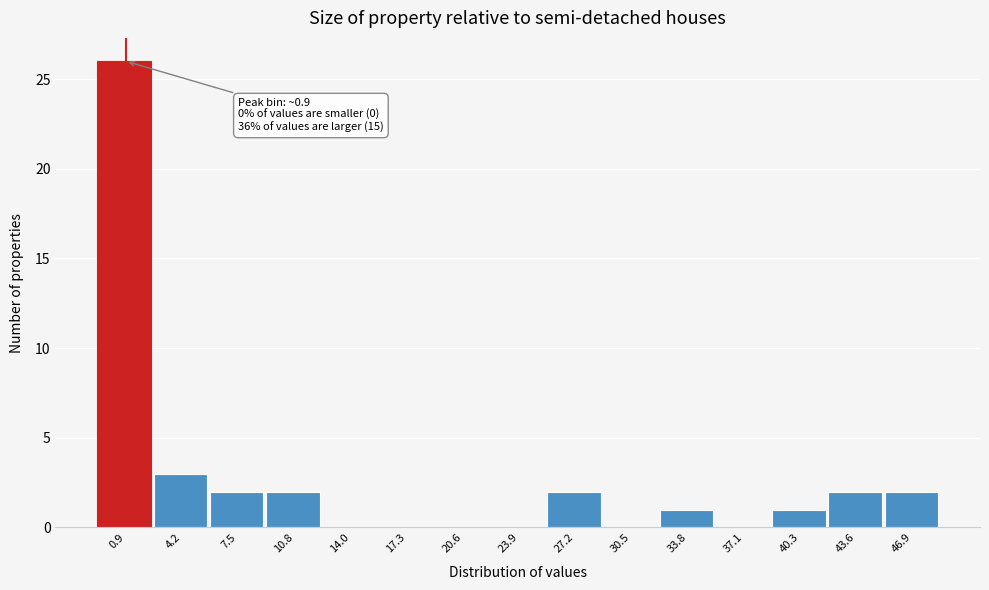

Reading right to left, extract all data points from this chart.

46.9=2	43.6=2	40.3=1	37.1=0	33.8=1	30.5=0	27.2=2	23.9=0	20.6=0	17.3=0	14.0=0	10.8=2	7.5=2	4.2=3	0.9=26